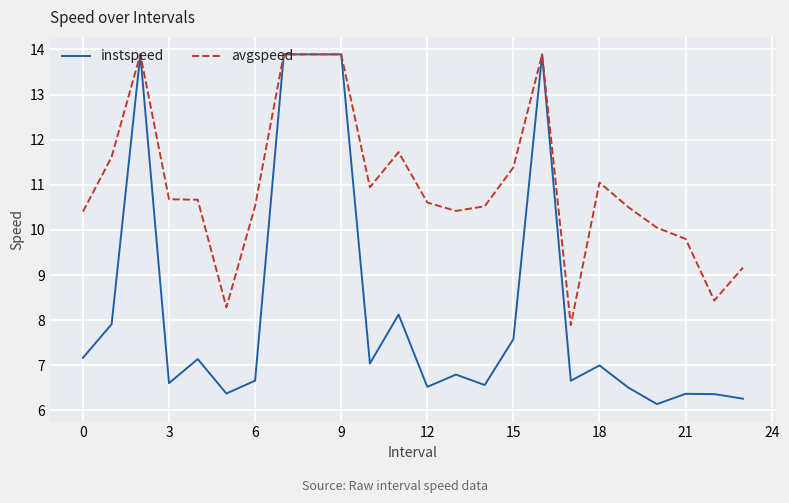

What is the minimum value shown in the chart?

6.1